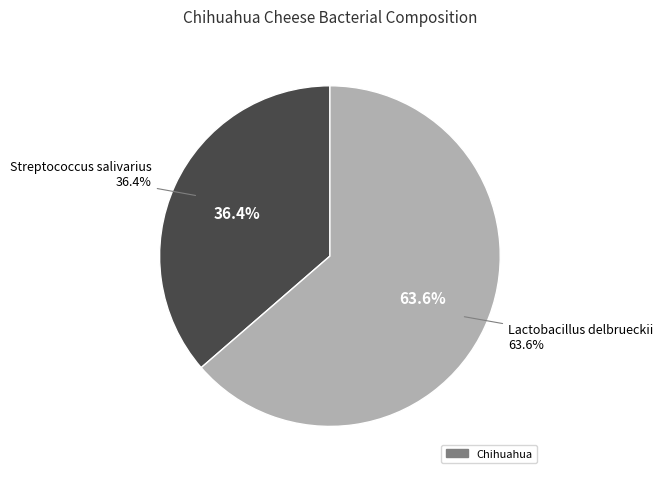

Which category accounts for the majority?

Lactobacillus delbrueckii